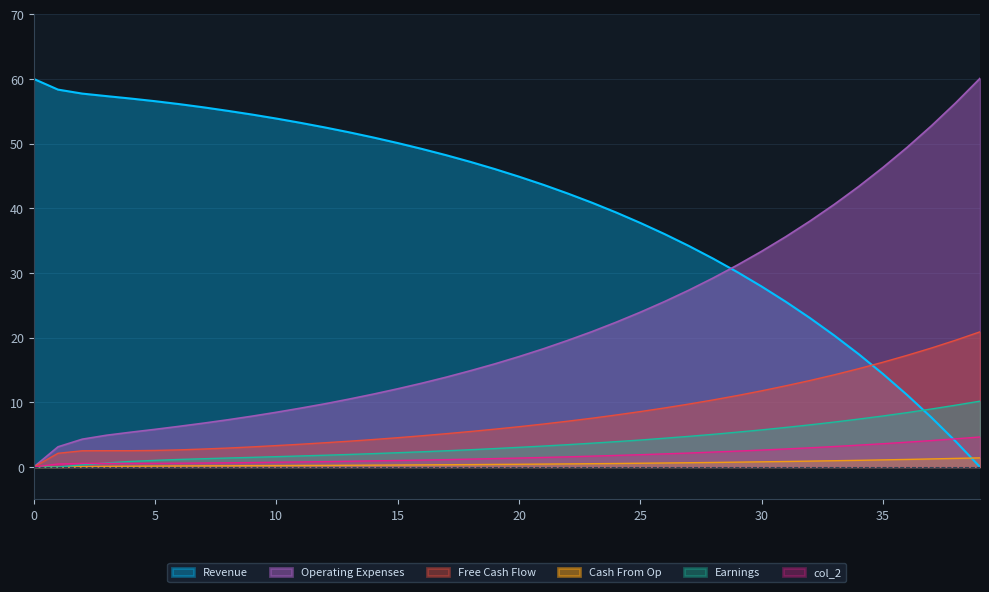

Between 34 and 37, which series saw the biggest shift?

col_1